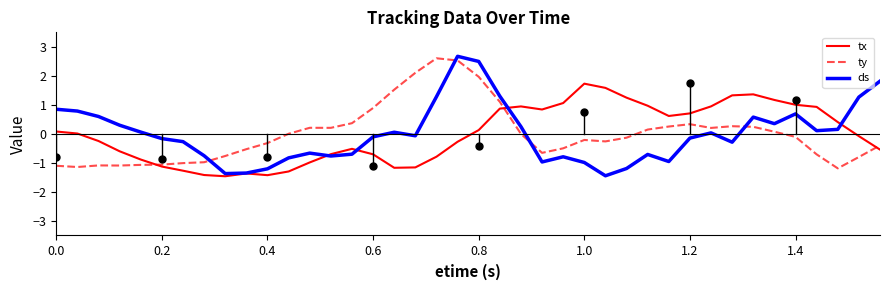

Which series has the largest range (max minus min)?

ds